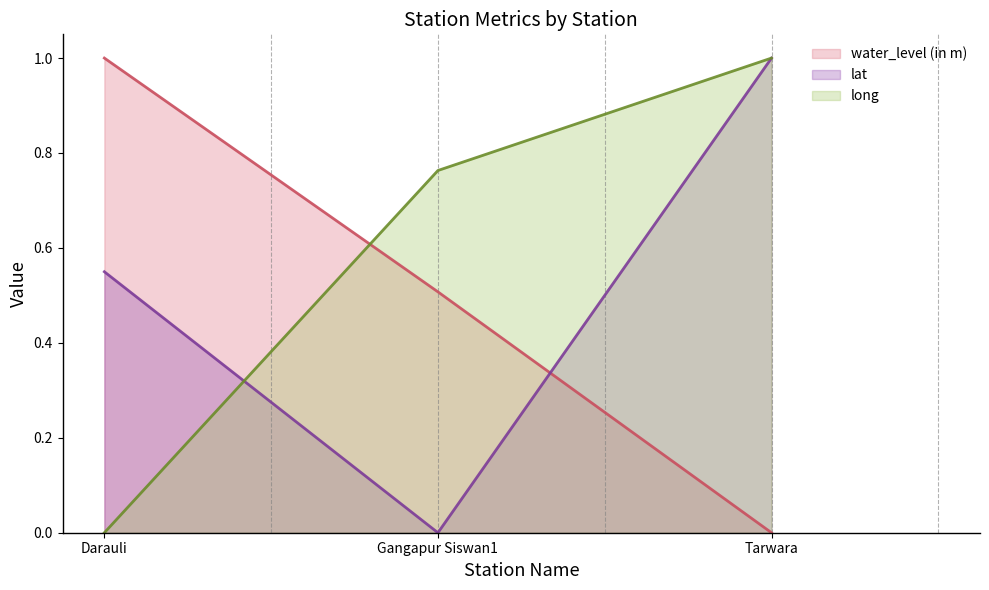

What are all the series names shown in the legend?

water_level (in m), lat, long